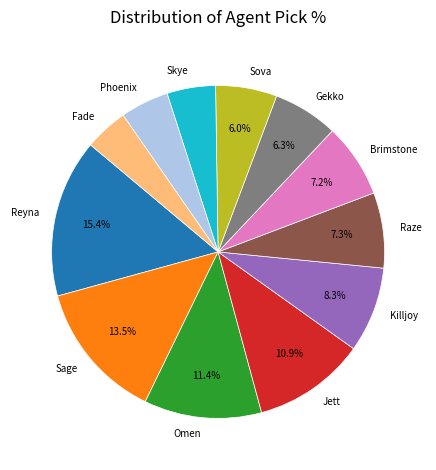

What percentage is the Gekko slice, to the nearest percent?

6%